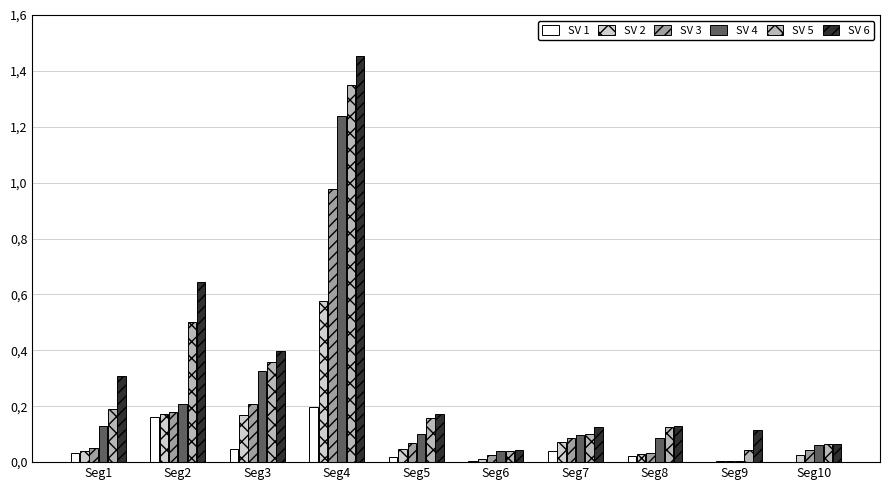

Reading right to left, what are all the values shown in this chart?

SV_1: Seg10=0.0	Seg9=0.0	Seg8=0.0	Seg7=0.0	Seg6=0.0	Seg5=0.0	Seg4=0.2	Seg3=0.0	Seg2=0.2	Seg1=0.0
SV_2: Seg10=0.0	Seg9=0.0	Seg8=0.0	Seg7=0.1	Seg6=0.0	Seg5=0.0	Seg4=0.6	Seg3=0.2	Seg2=0.2	Seg1=0.0
SV_3: Seg10=0.0	Seg9=0.0	Seg8=0.0	Seg7=0.1	Seg6=0.0	Seg5=0.1	Seg4=1.0	Seg3=0.2	Seg2=0.2	Seg1=0.1
SV_4: Seg10=0.1	Seg9=0.0	Seg8=0.1	Seg7=0.1	Seg6=0.0	Seg5=0.1	Seg4=1.2	Seg3=0.3	Seg2=0.2	Seg1=0.1
SV_5: Seg10=0.1	Seg9=0.0	Seg8=0.1	Seg7=0.1	Seg6=0.0	Seg5=0.2	Seg4=1.4	Seg3=0.4	Seg2=0.5	Seg1=0.2
SV_6: Seg10=0.1	Seg9=0.1	Seg8=0.1	Seg7=0.1	Seg6=0.0	Seg5=0.2	Seg4=1.5	Seg3=0.4	Seg2=0.6	Seg1=0.3